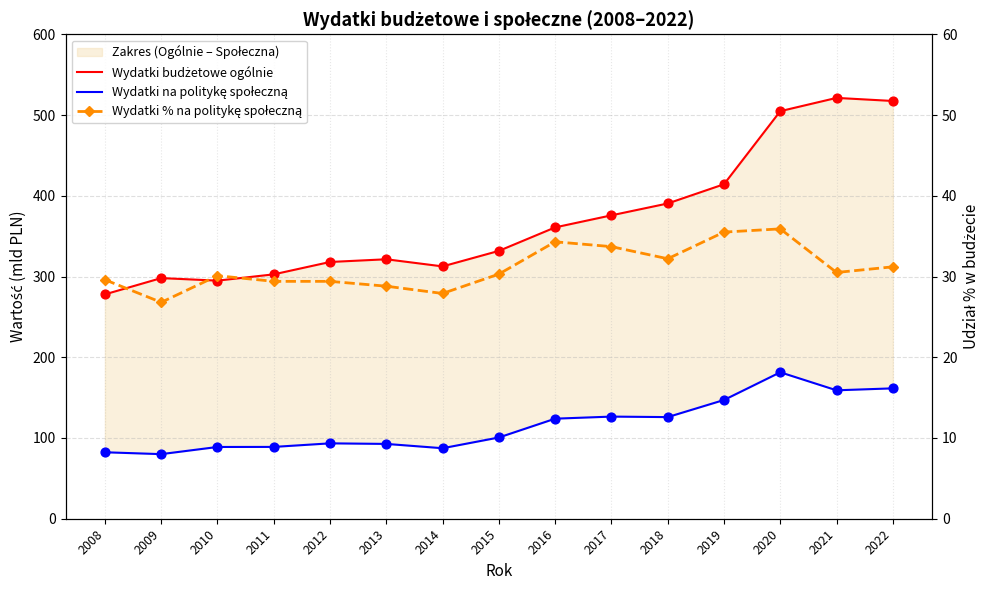

What are all the series names shown in the legend?

Wydatki budżetowe ogólnie, Wydatki na politykę społeczną, Wydatki % na politykę społeczną